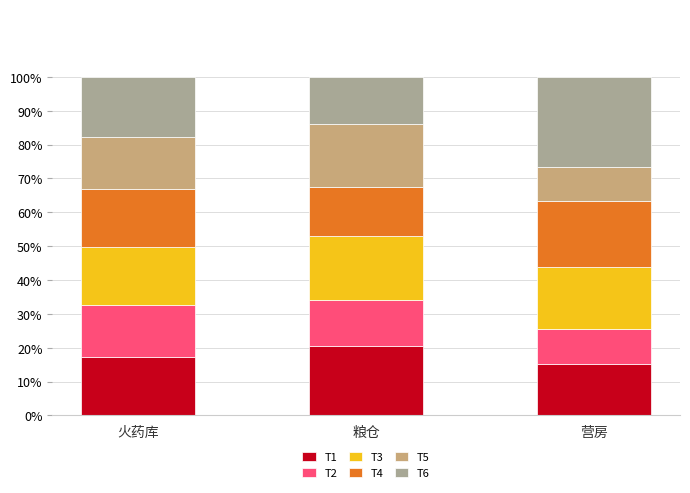

What is the sum of the T1 values at 营房 and 粮仓?

35.9